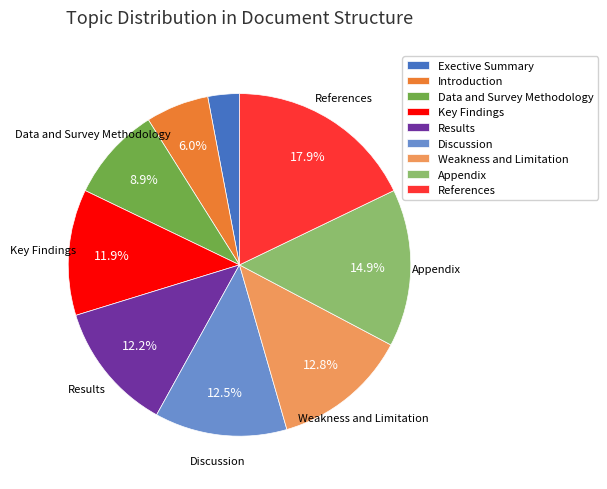

Count the number of slices in the pie.

9